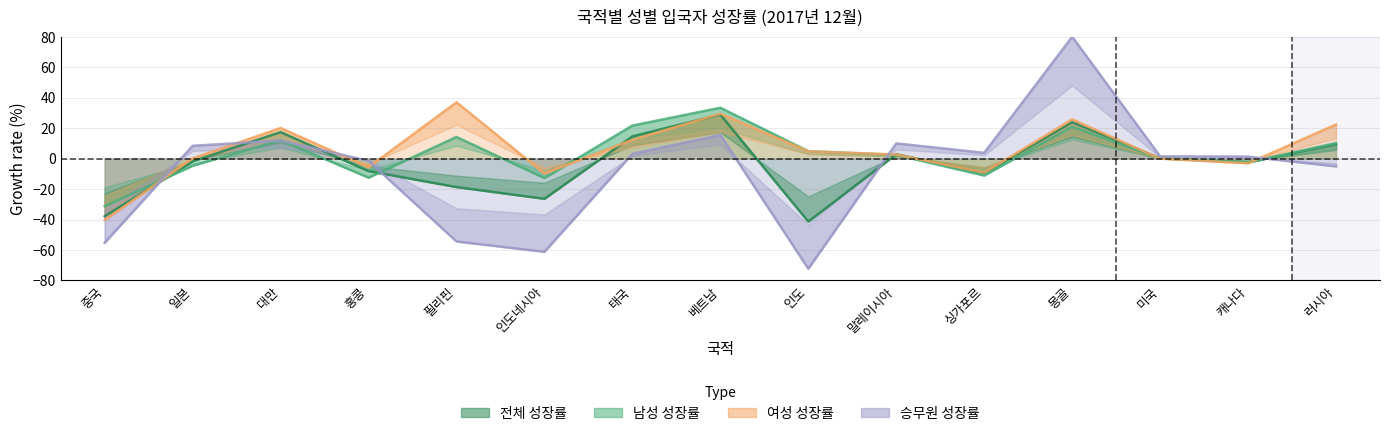

Where is the first local minimum for 남성 성장률?

홍콩